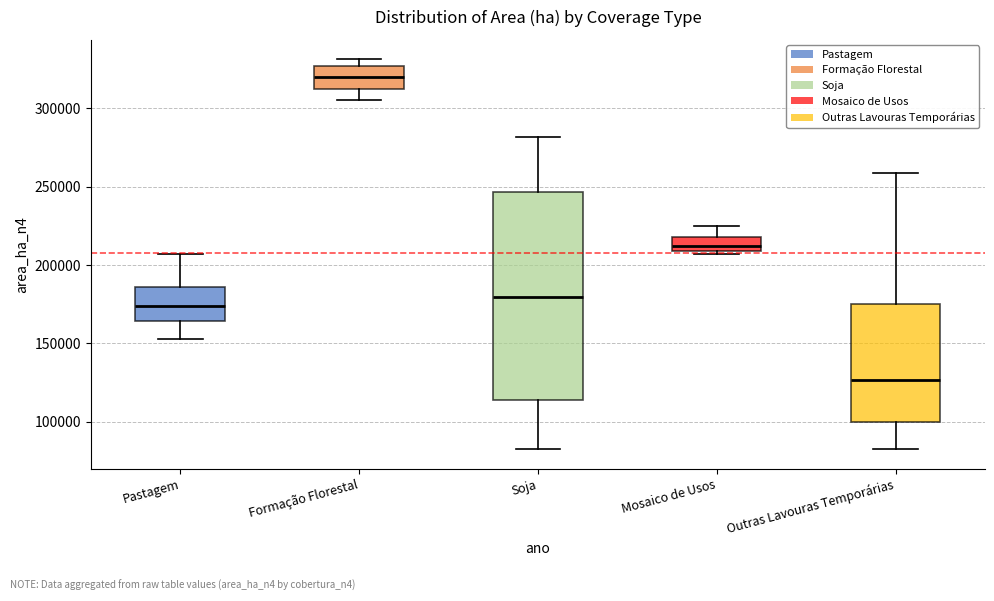

Reading left to right, read every box against the y-axis: the position of its median line, the range the box covers, and the ends of its whiskers. The values are not printed on the chart, so give them approximately, as read against the axis.

Pastagem: median 175000, box 165000 to 185000, whiskers 155000 to 205000
Formação Florestal: median 320000, box 315000 to 325000, whiskers 305000 to 330000
Soja: median 180000, box 115000 to 245000, whiskers 80000 to 280000
Mosaico de Usos: median 210000 (inside the box), box 210000 to 220000, whiskers 205000 to 225000
Outras Lavouras Temporárias: median 125000, box 100000 to 175000, whiskers 80000 to 260000